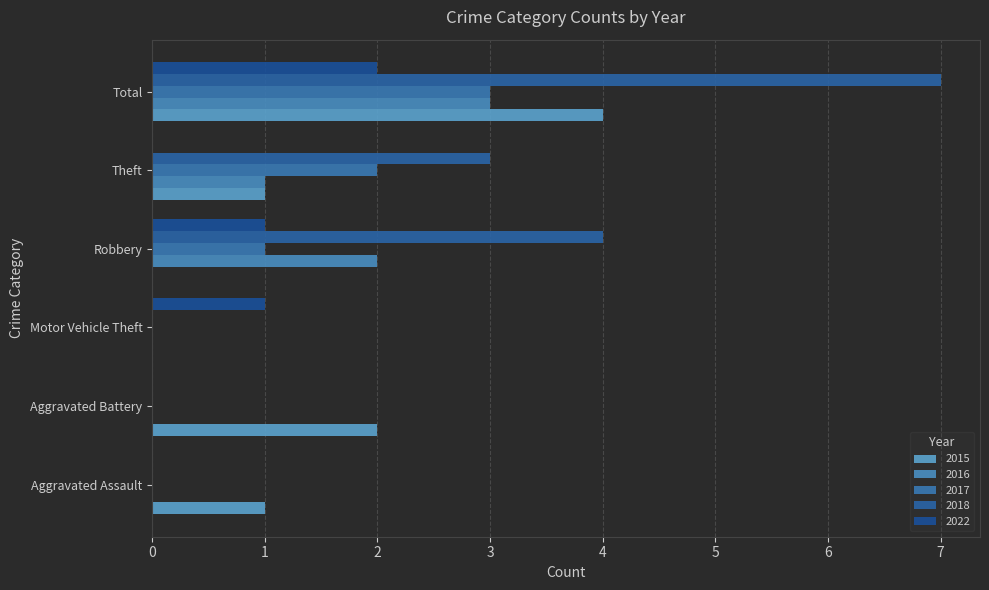

Where is 2015 nearest to the value 2?

Aggravated Battery